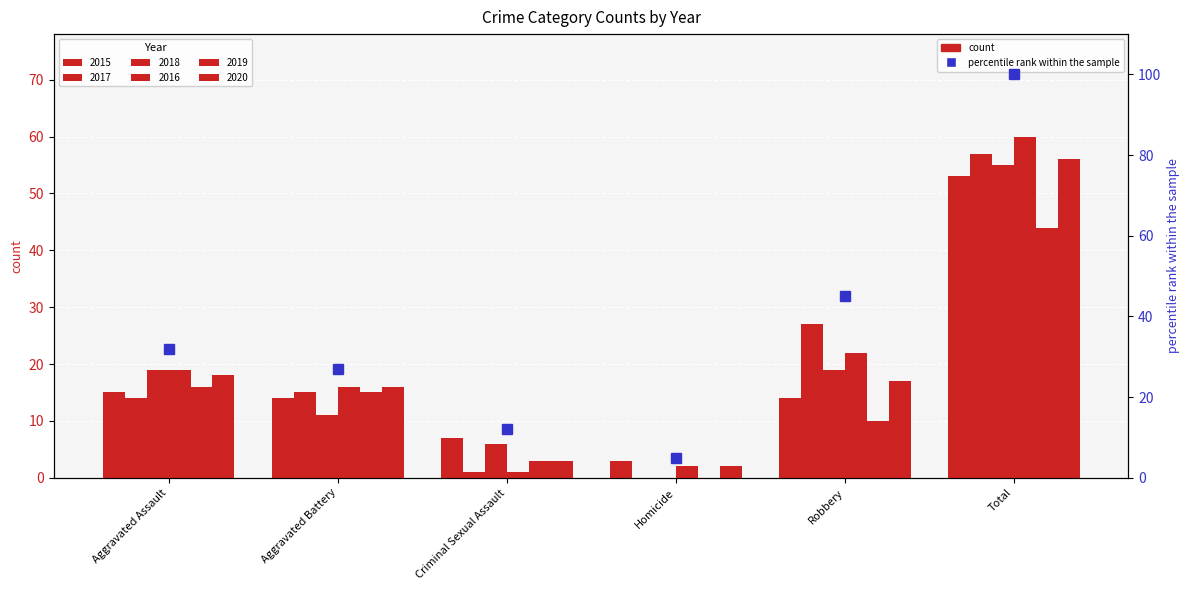

Between Homicide and Aggravated Assault, which is larger?

Aggravated Assault